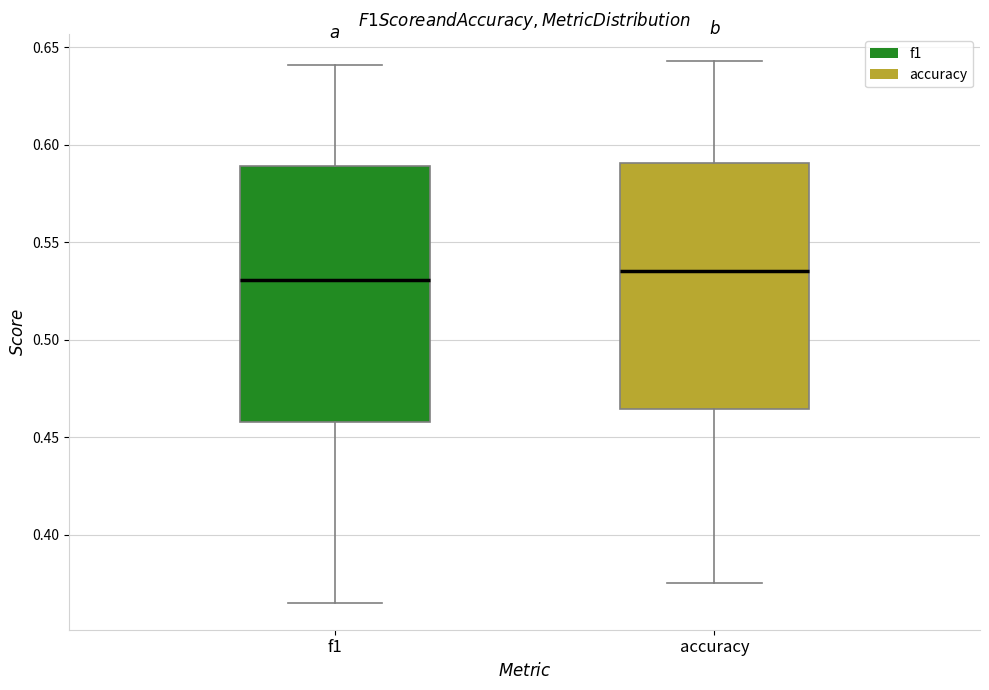

Where is the upper edge of the box for f1 on the y-axis? The values are not printed on the chart, so give them approximately, as read against the axis.

0.590